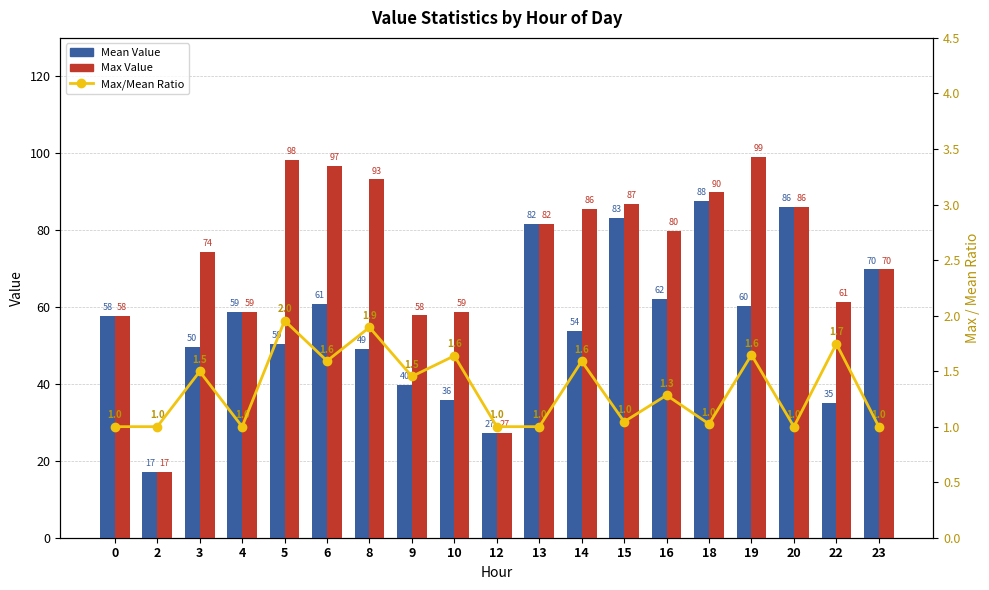

Reading left to right, extract all data points from this chart.

Mean Value: 57.7	17.1	49.7	58.8	50.3	60.8	49.2	39.8	35.9	27.2	81.7	53.8	83.2	62.2	87.7	60.2	86.1	35.1	69.8
Max Value: 57.7	17.1	74.4	58.8	98.3	96.8	93.2	57.8	58.8	27.2	81.7	85.5	86.9	79.8	89.8	99.1	86.1	61.3	69.8
Max/Mean Ratio: 1.0	1.0	1.5	1.0	2.0	1.6	1.9	1.5	1.6	1.0	1.0	1.6	1.0	1.3	1.0	1.6	1.0	1.7	1.0